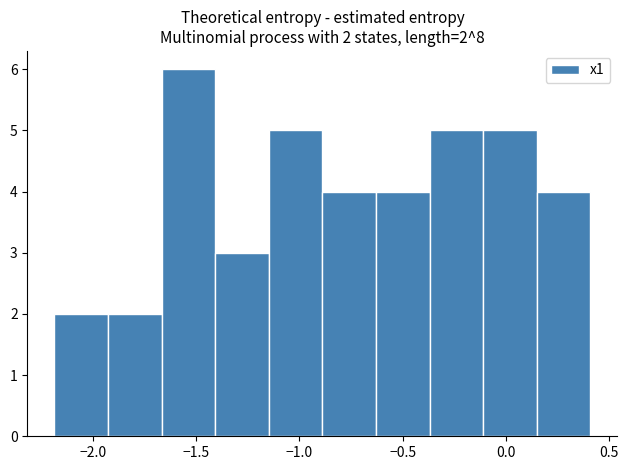

Over which range of the x-axis is the bar tallest?

-1.65 to -1.40